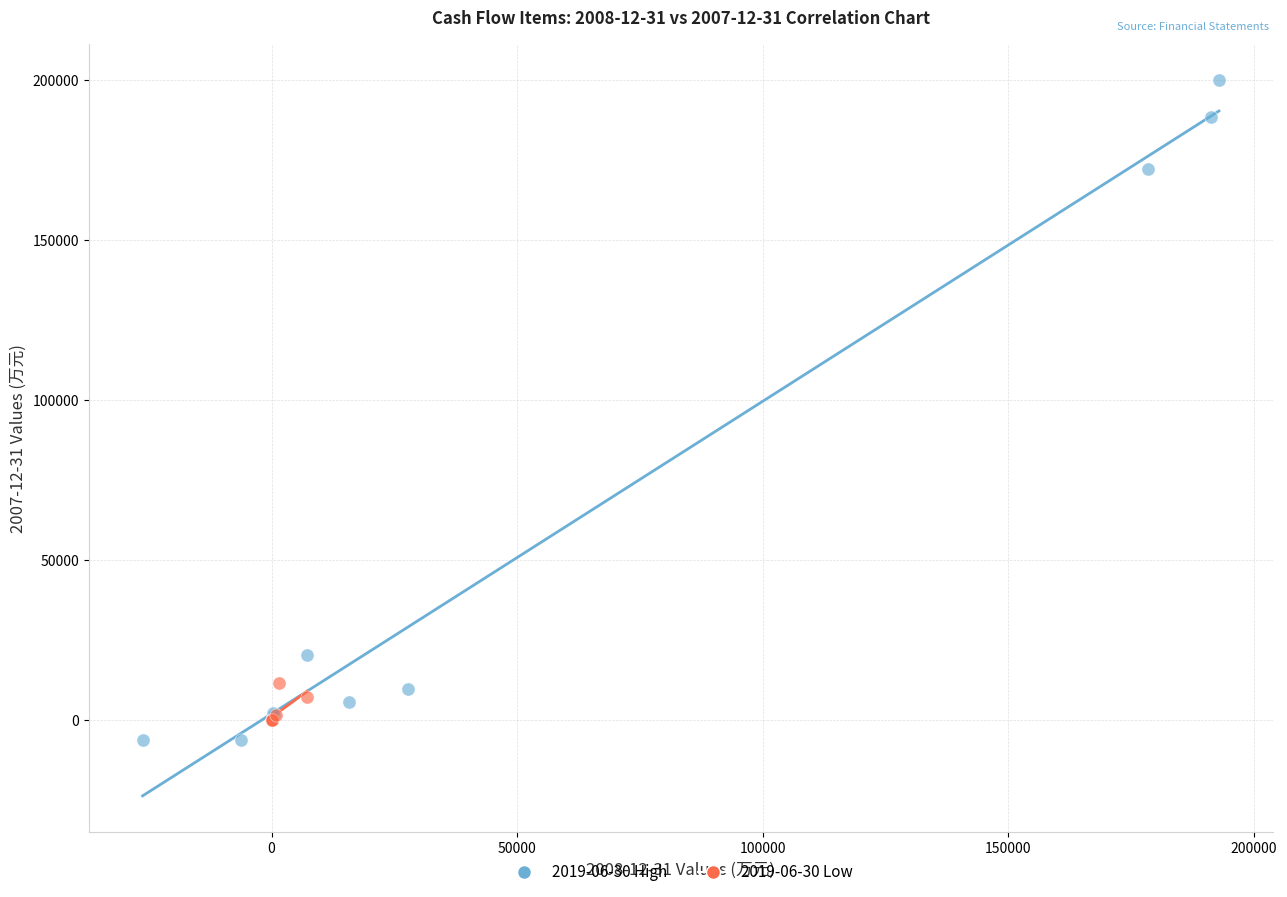

Which series has the widest spread of Y values?

2019-06-30 High